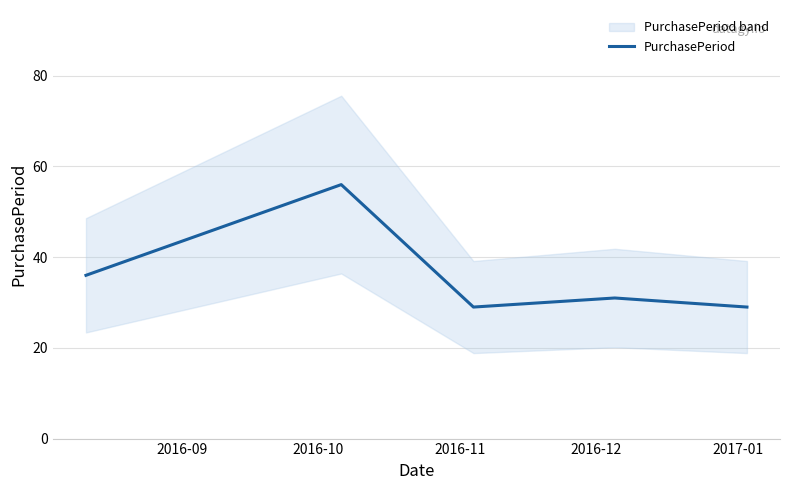

What is the average value?

36